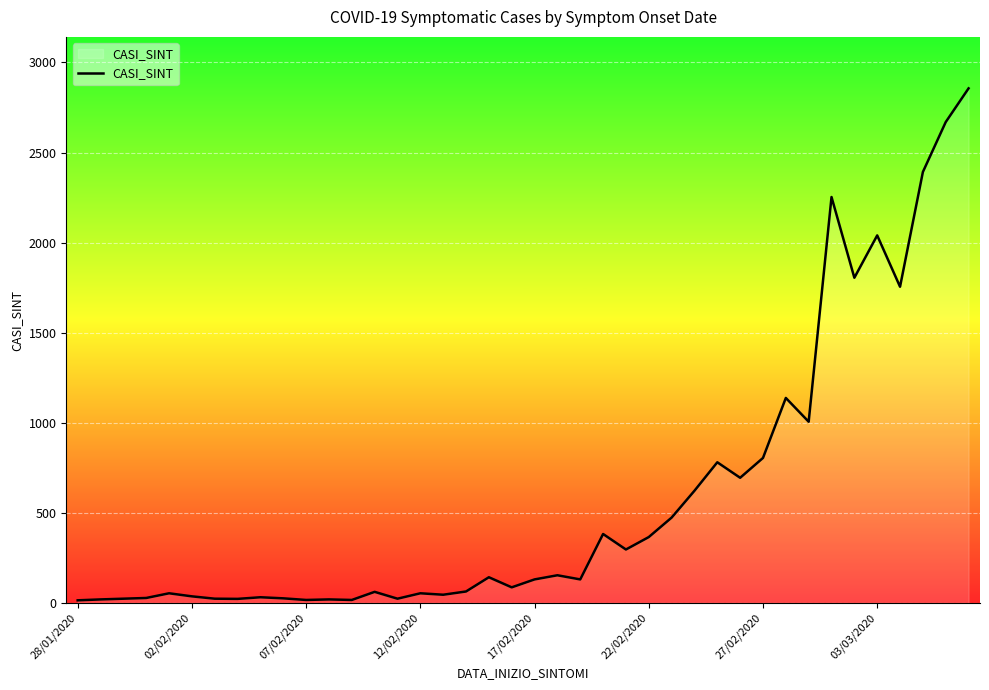

What is the greatest value displayed?

2856